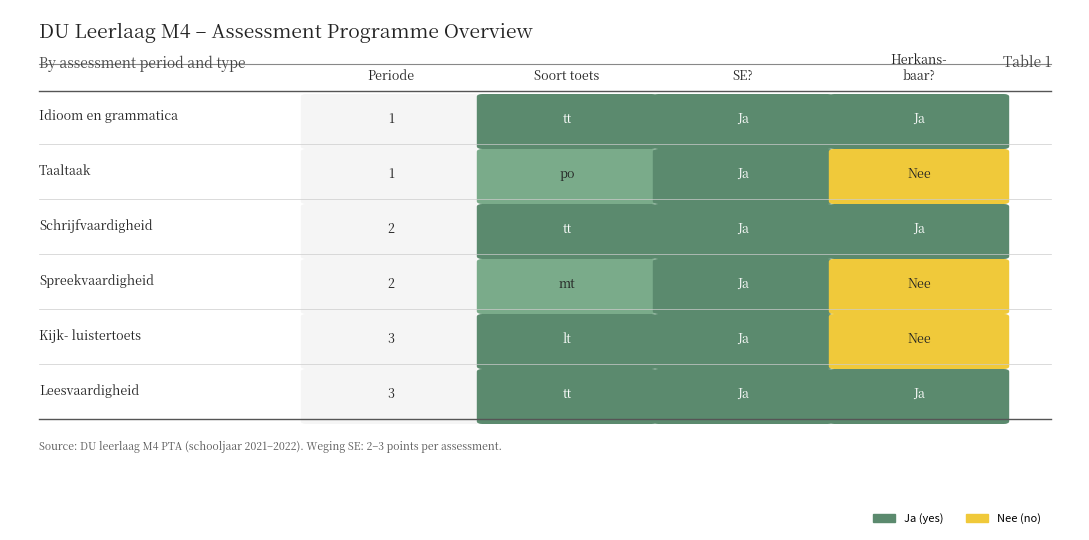

The value of weging_se at duur is 1. True or false?

False